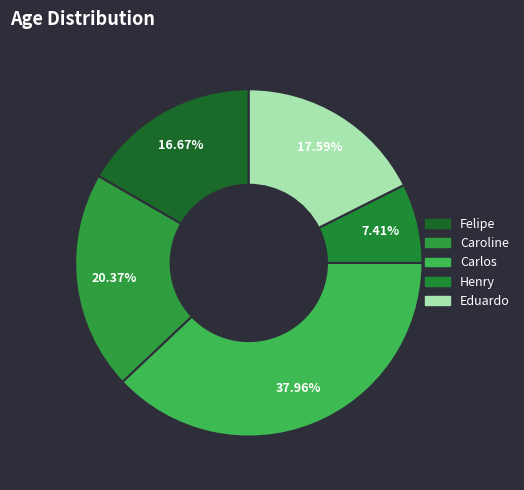

Is the sum of Carlos and Felipe greater than half?

Yes